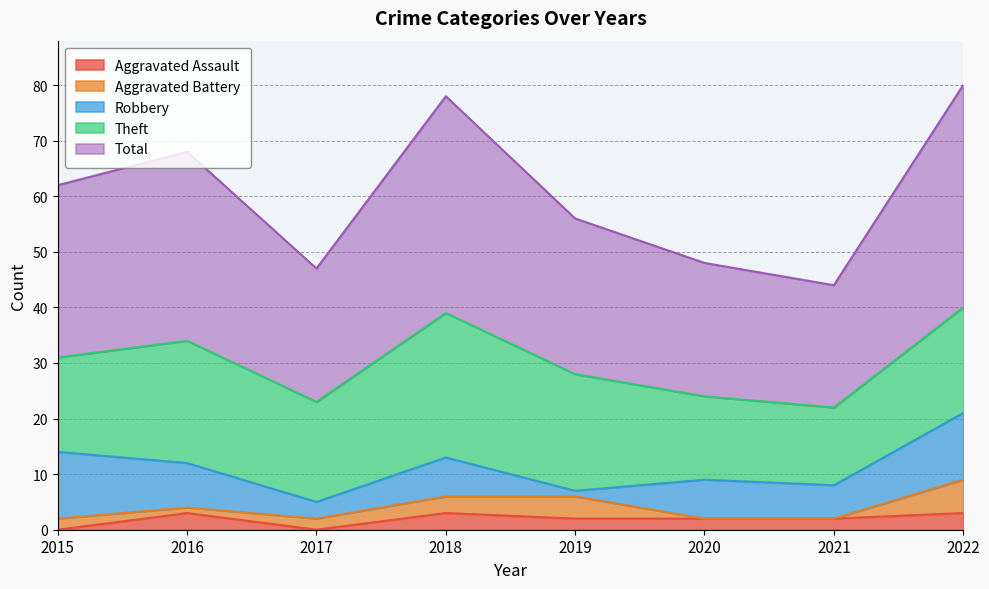

What is the sum of all Robbery values?

56